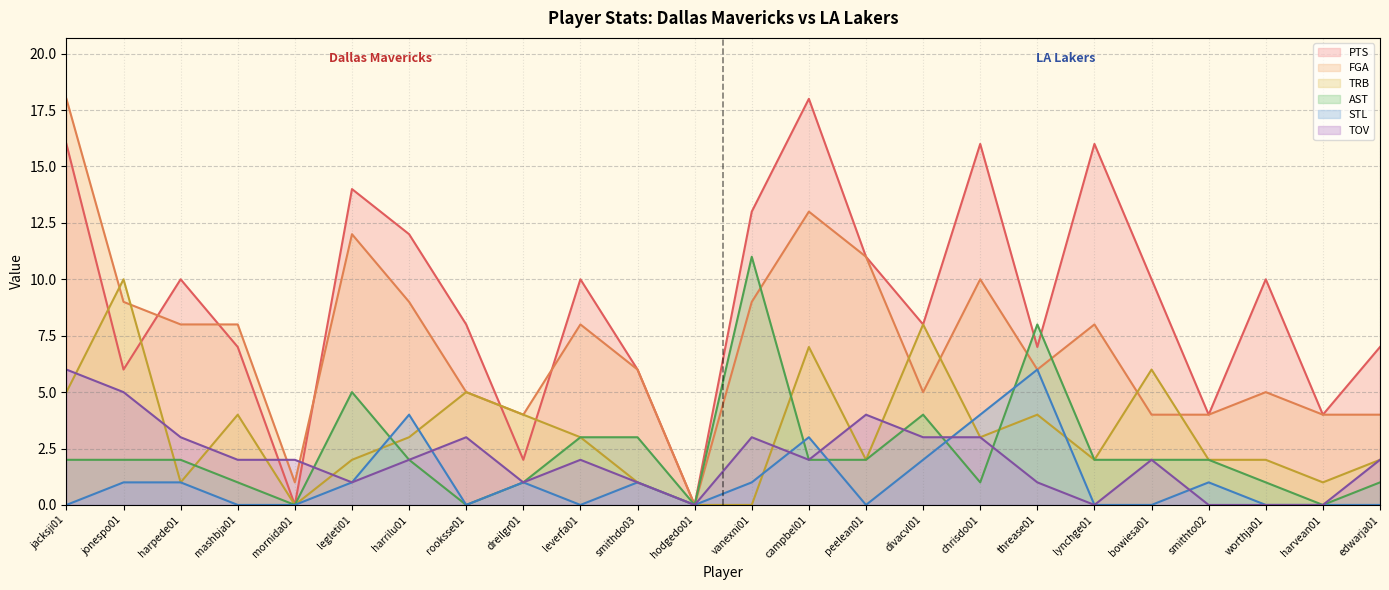

After their last crossing, which series has the higher values: STL or AST?

AST